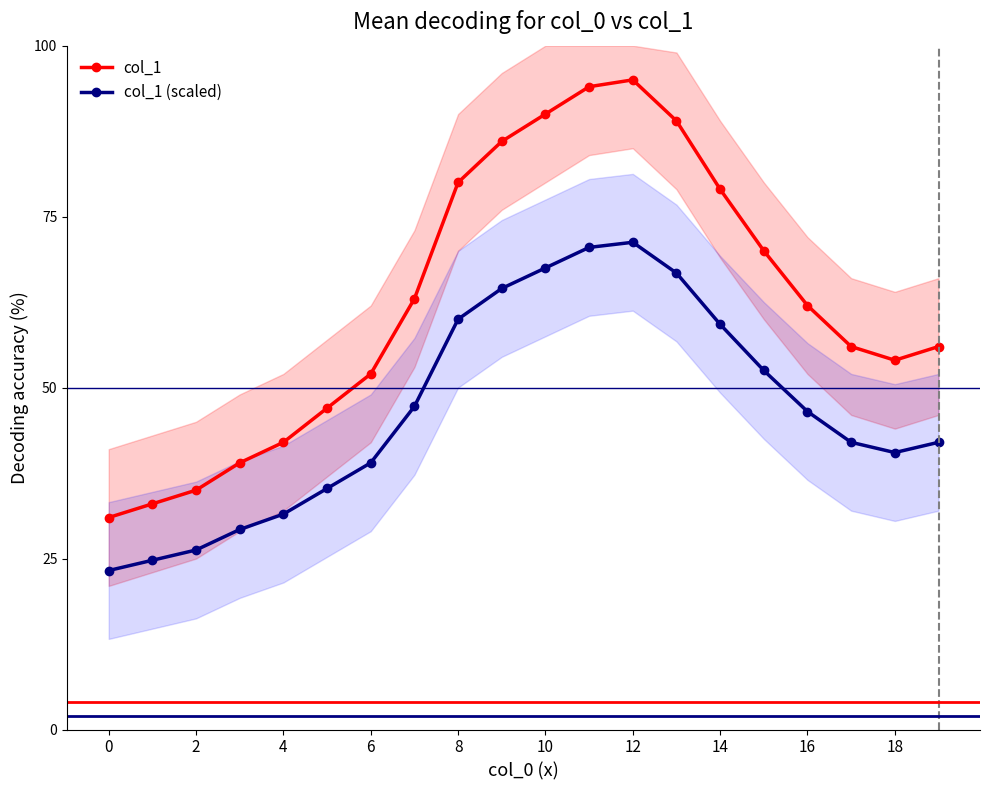

What is the maximum value shown in the chart?

95.0